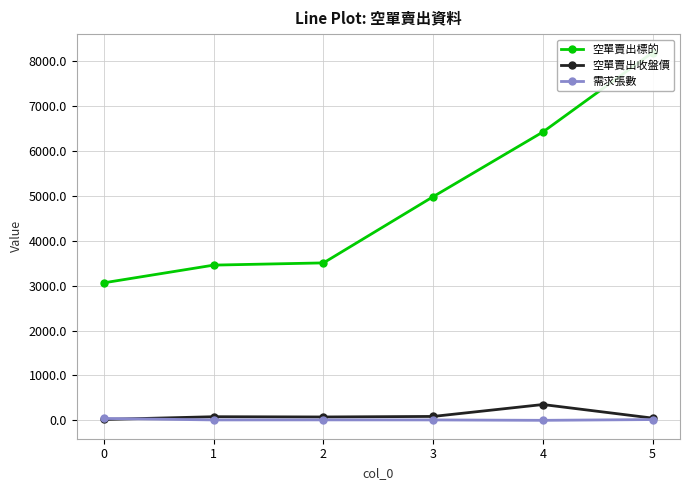

What is the approximate value of 空單賣出收盤價 at 2?

77.8